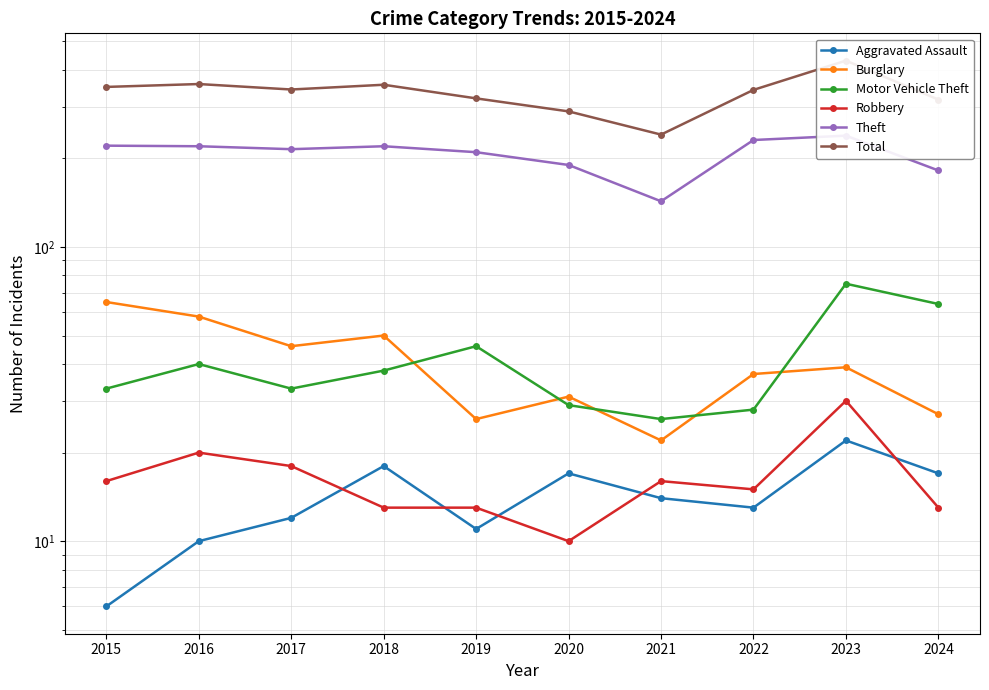

In Robbery, how many points are higher than both neighbors (excluding endpoints)?

3